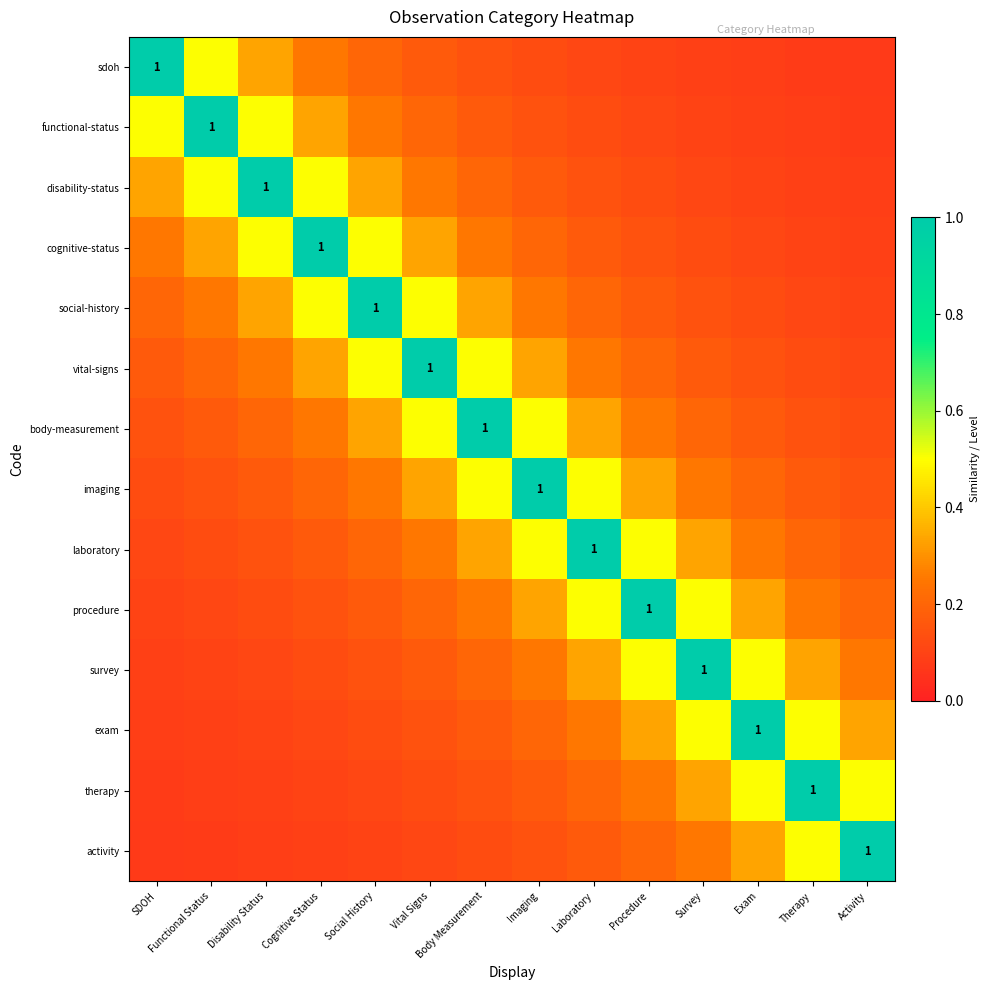

Count the vital-signs values in the range 0 to 1.

14